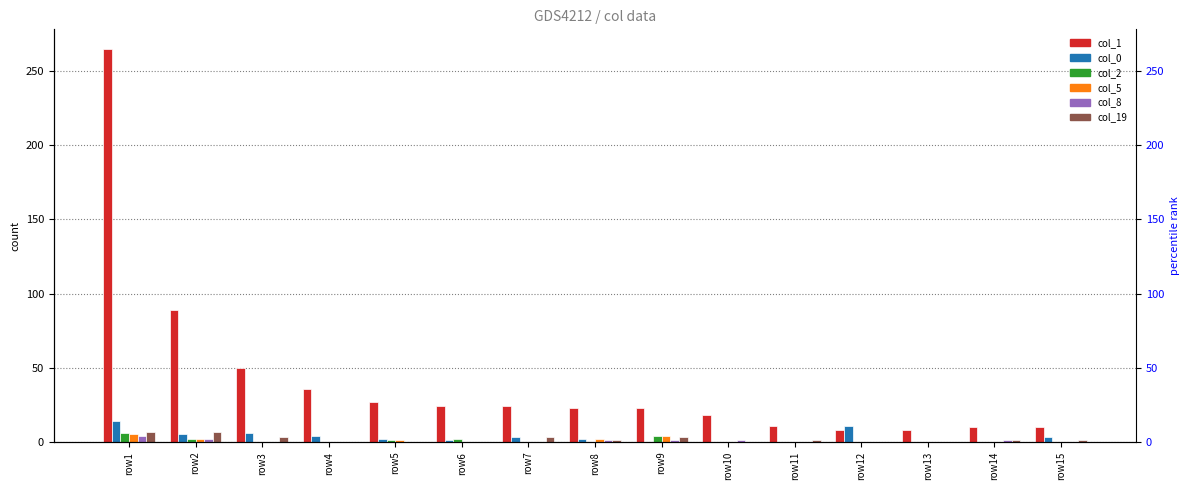

What is the difference between the col_1 values at row8 and row10?

5